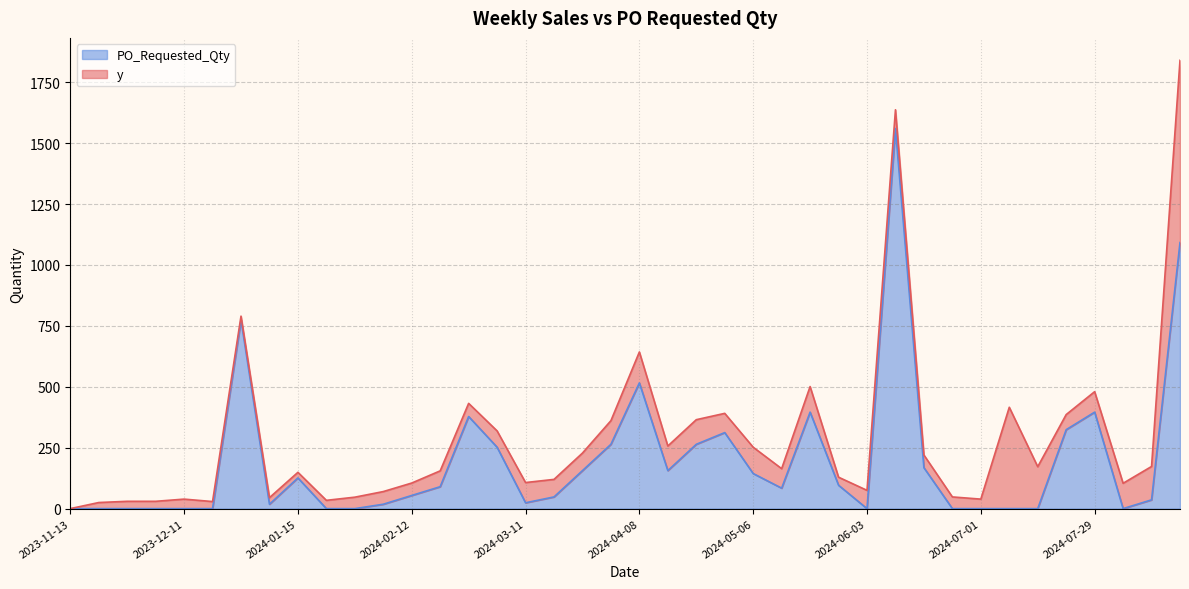

At which category does the data reach its first local peak?

2024-01-01